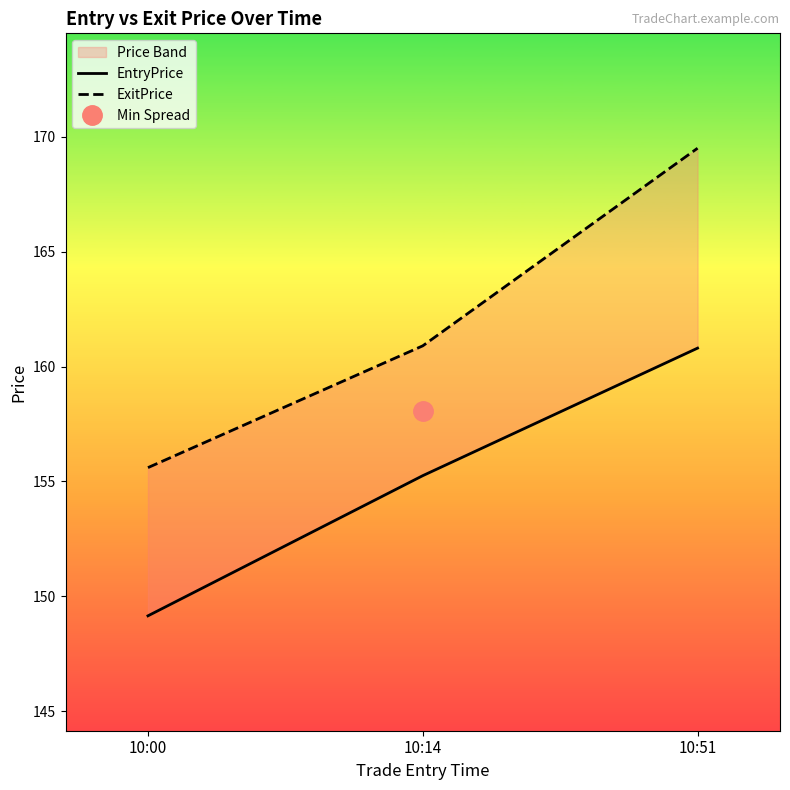

What is the lowest value of the EntryPrice series?

149.1